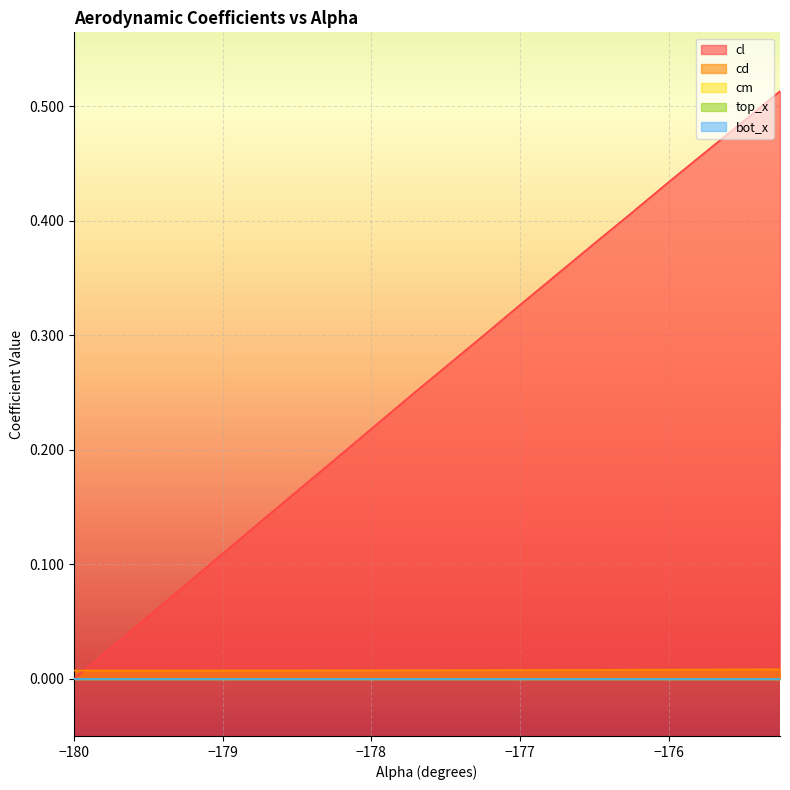

Reading left to right, transcribe all the data shown in this chart.

cl: 0=0.0	1=0.0	2=0.1	3=0.1	4=0.1	5=0.1	6=0.2	7=0.2	8=0.2	9=0.2	10=0.3	11=0.3	12=0.3	13=0.4	14=0.4	15=0.4	16=0.4	17=0.5	18=0.5	19=0.5
cd: 0=0.0	1=0.0	2=0.0	3=0.0	4=0.0	5=0.0	6=0.0	7=0.0	8=0.0	9=0.0	10=0.0	11=0.0	12=0.0	13=0.0	14=0.0	15=0.0	16=0.0	17=0.0	18=0.0	19=0.0
cm: 0=0.0	1=0.0	2=0.0	3=0.0	4=0.0	5=0.0	6=0.0	7=0.0	8=0.0	9=0.0	10=0.0	11=0.0	12=0.0	13=0.0	14=0.0	15=0.0	16=0.0	17=0.0	18=0.0	19=0.0
top_x: 0=0.0	1=0.0	2=0.0	3=0.0	4=0.0	5=0.0	6=0.0	7=0.0	8=0.0	9=0.0	10=0.0	11=0.0	12=0.0	13=0.0	14=0.0	15=0.0	16=0.0	17=0.0	18=0.0	19=0.0
bot_x: 0=0.0	1=0.0	2=0.0	3=0.0	4=0.0	5=0.0	6=0.0	7=0.0	8=0.0	9=0.0	10=0.0	11=0.0	12=0.0	13=0.0	14=0.0	15=0.0	16=0.0	17=0.0	18=0.0	19=0.0